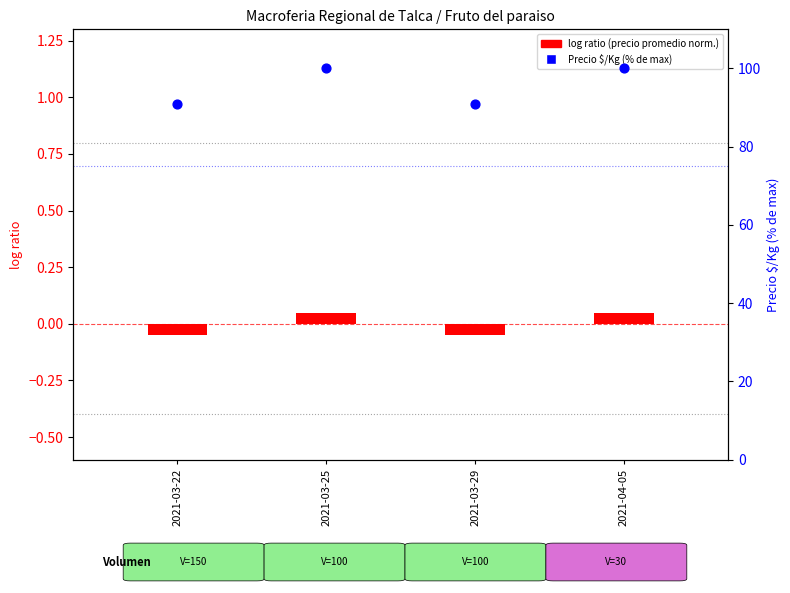

At which category is the sum across all series the highest?

2021-03-25